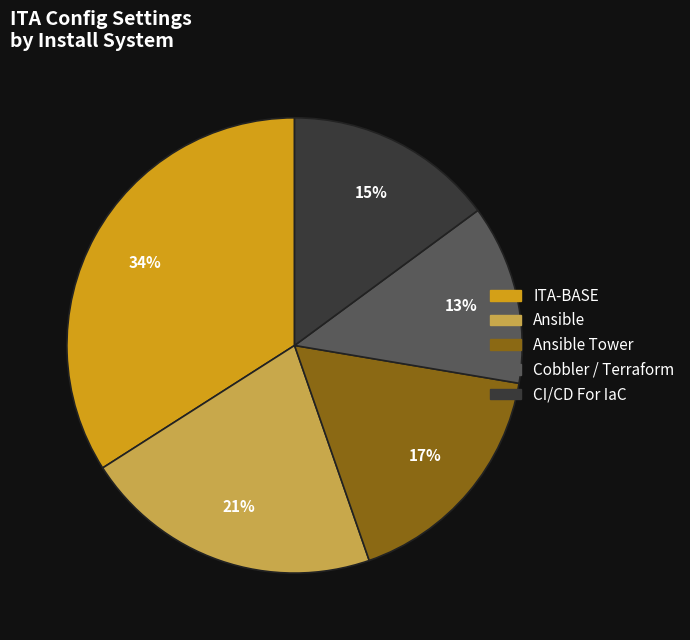

Do CI/CD For IaC and Ansible Tower together represent more than half of the pie?

No